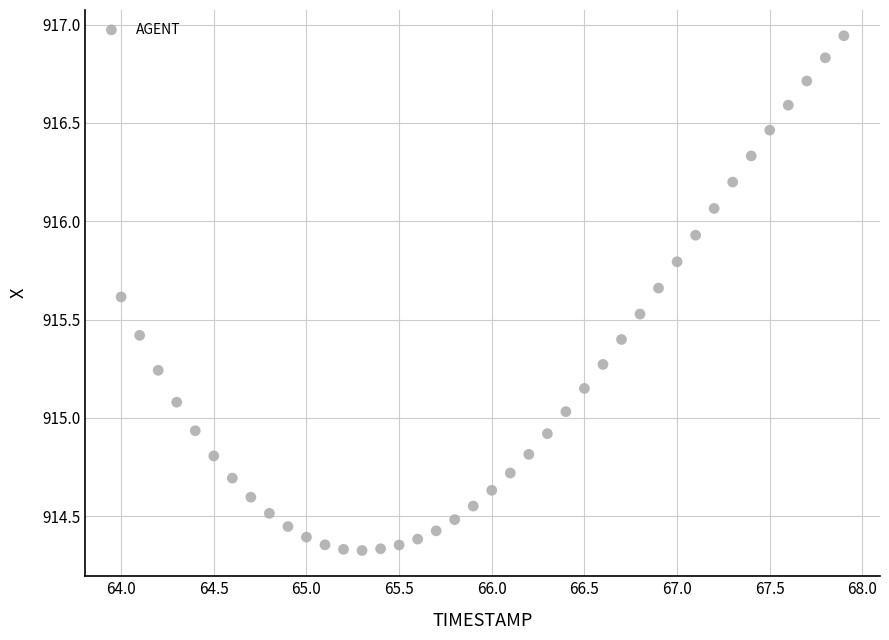

What is the range of Y values (max minus min)?

2.6